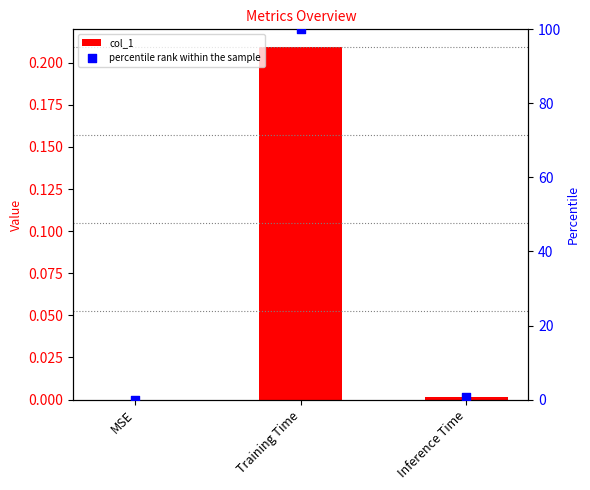

Which series has the widest spread of Y values?

percentile rank within the sample